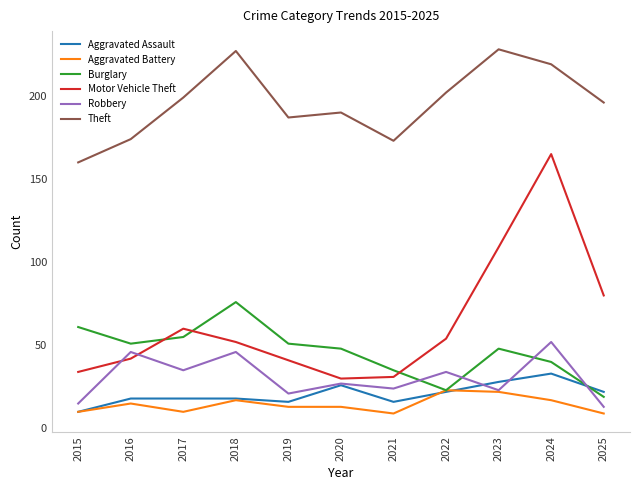

What is the sum of the Motor Vehicle Theft values at 2015 and 2018?

86